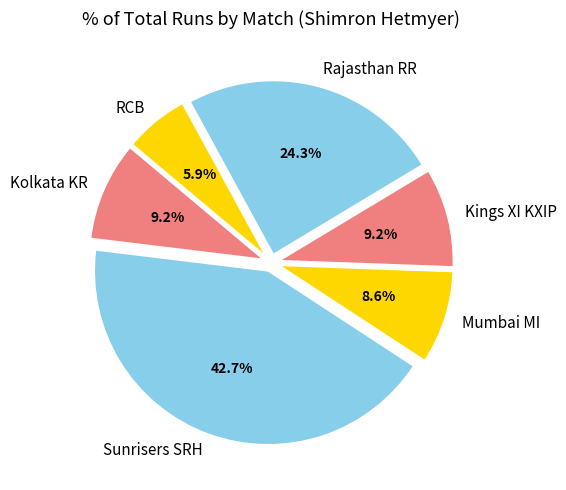

Is Sunrisers SRH the majority of the pie?

No